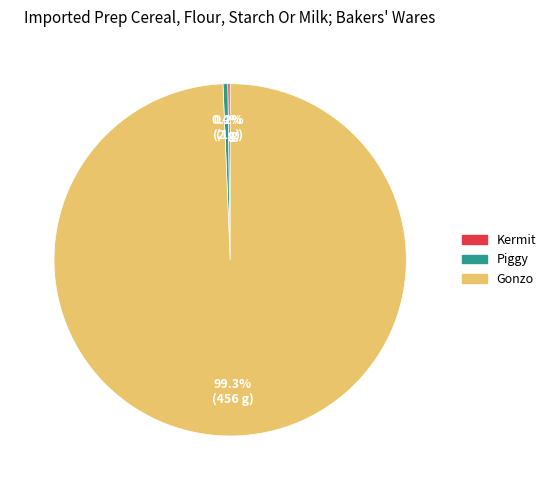

What is the largest slice in the pie chart?

Gonzo